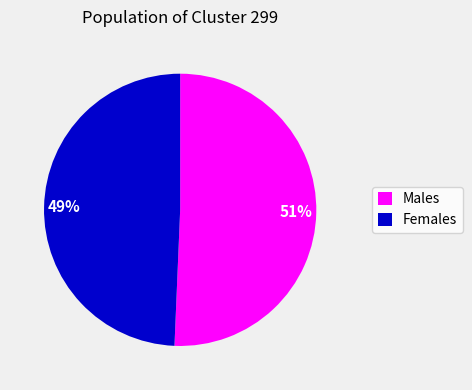

To the nearest percent, what is the combined percentage of Females and Males?

100%